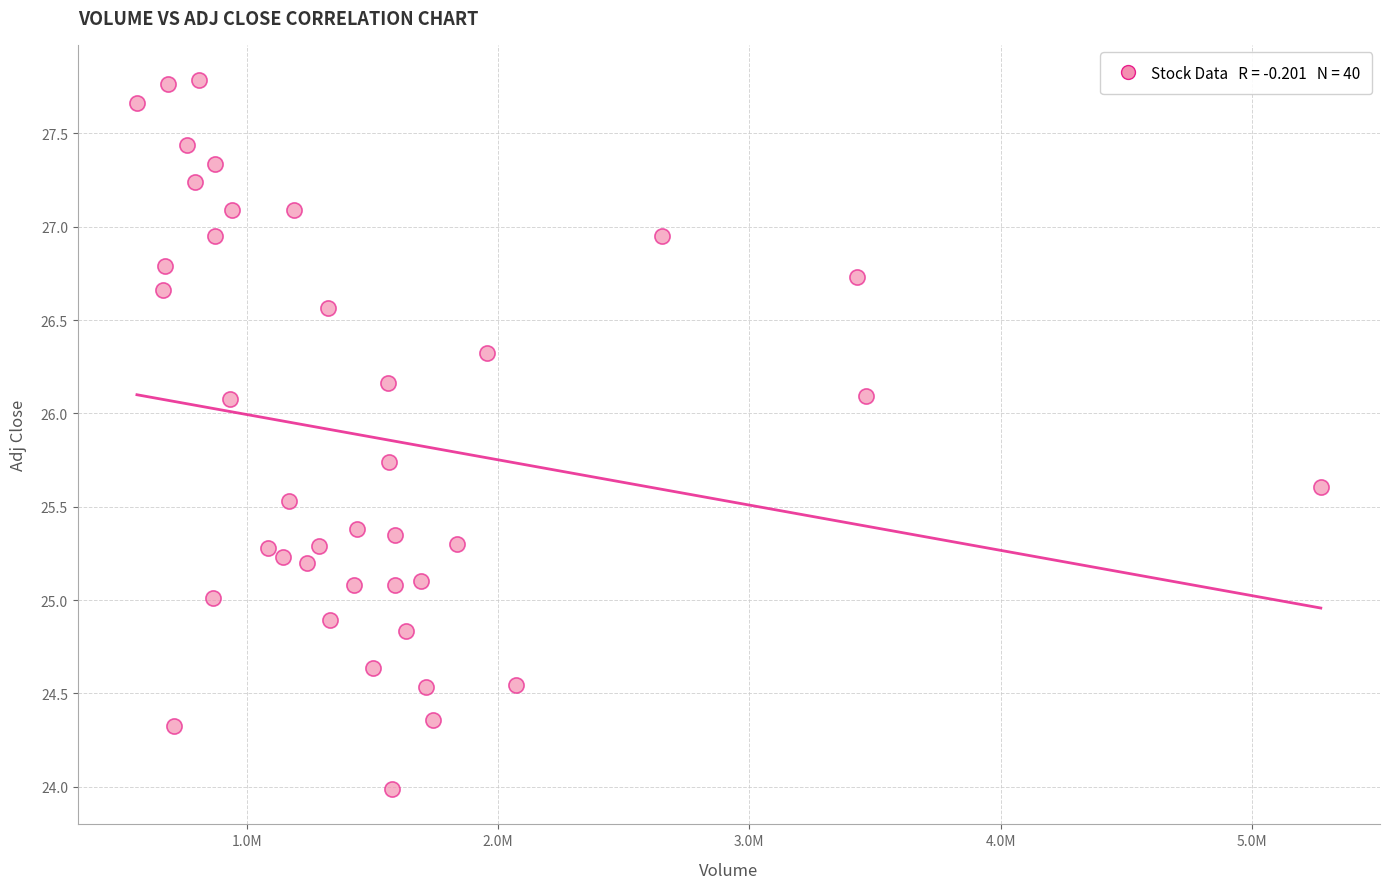

What is the range of Y values (max minus min)?

3.8